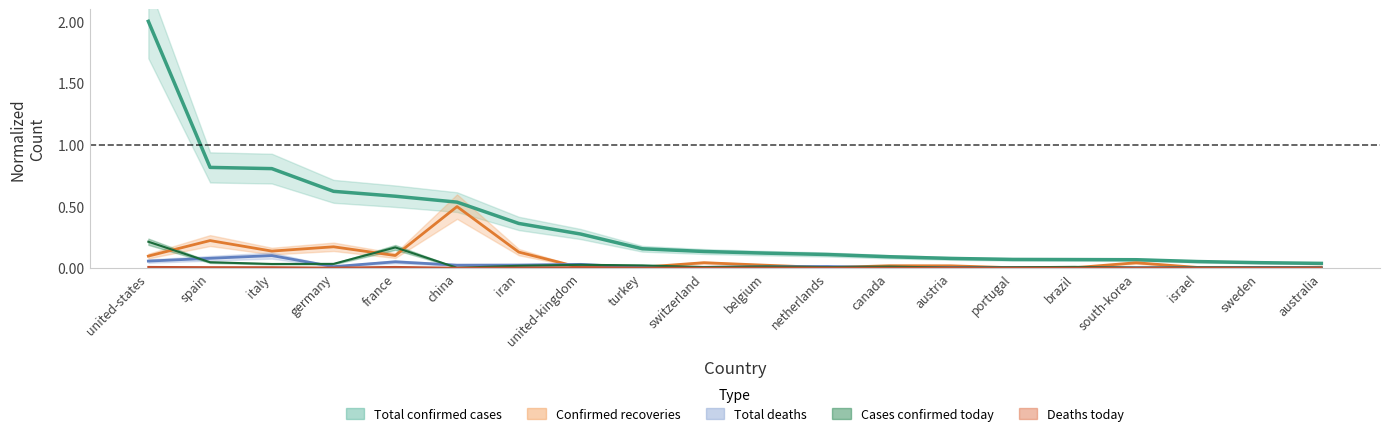

The Cases confirmed today series shows 0.0 at canada. True or false?

True